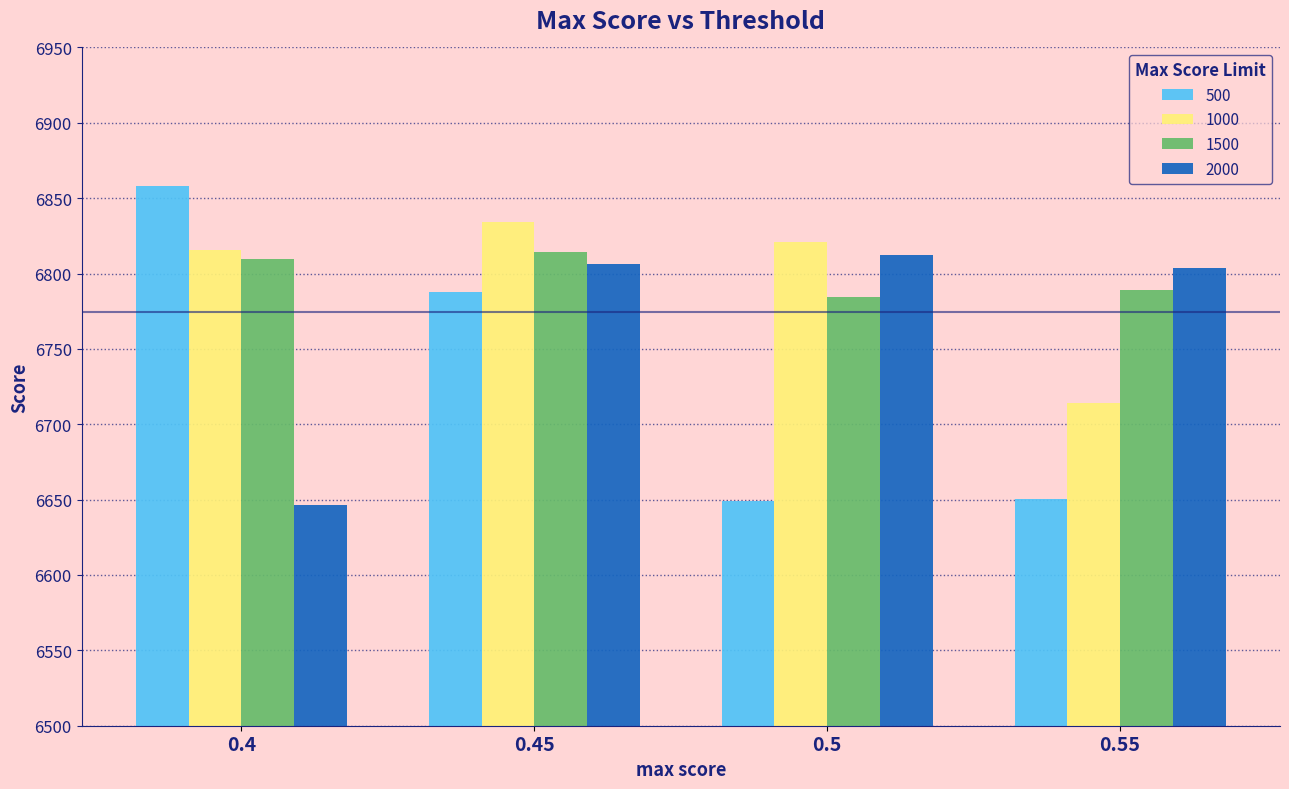

How many values in the 2000 series are below 6806?

2